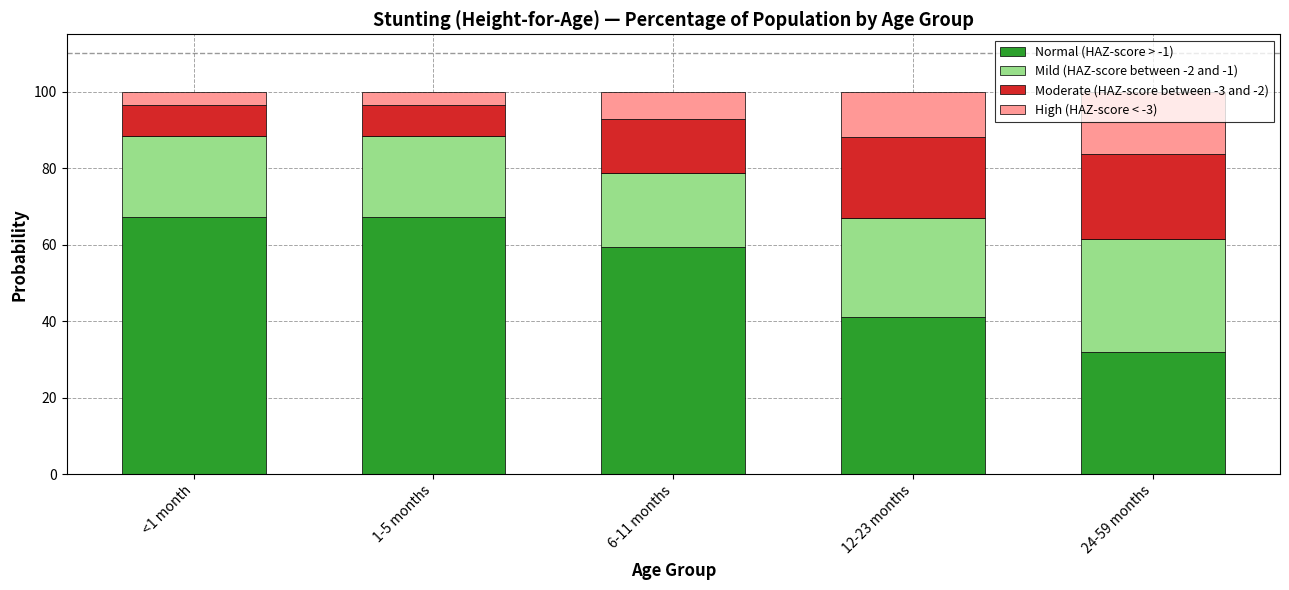

Rank the categories by Normal (HAZ-score > -1) value from lowest to highest.

24-59 months, 12-23 months, 6-11 months, <1 month, 1-5 months